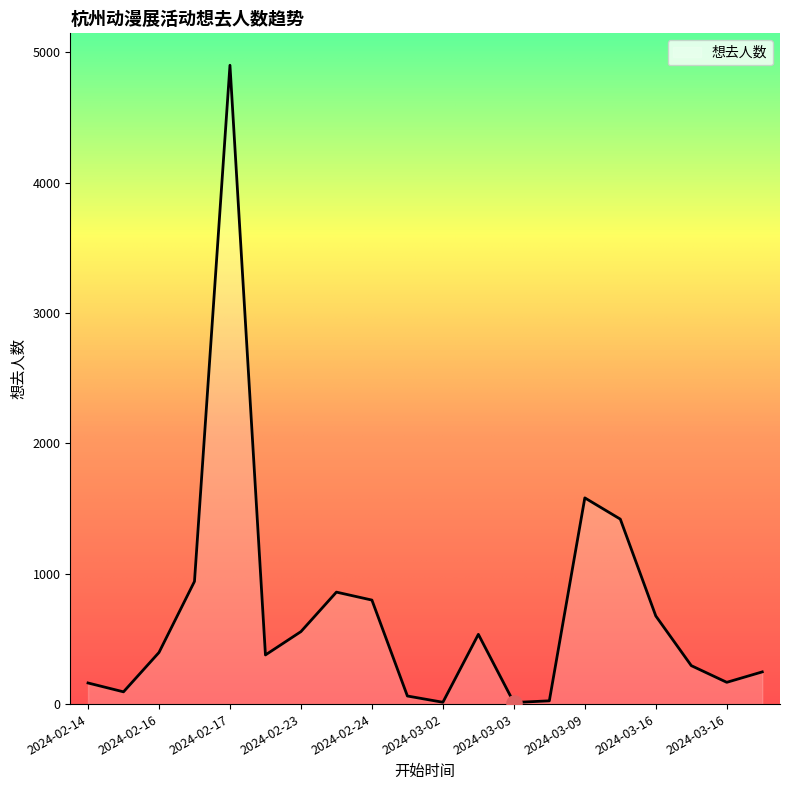

What is the difference between the maximum and minimum values?

4889